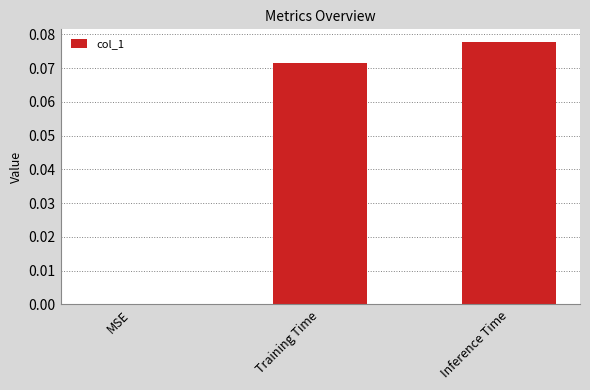

Which category has the highest value across all series?

Inference Time